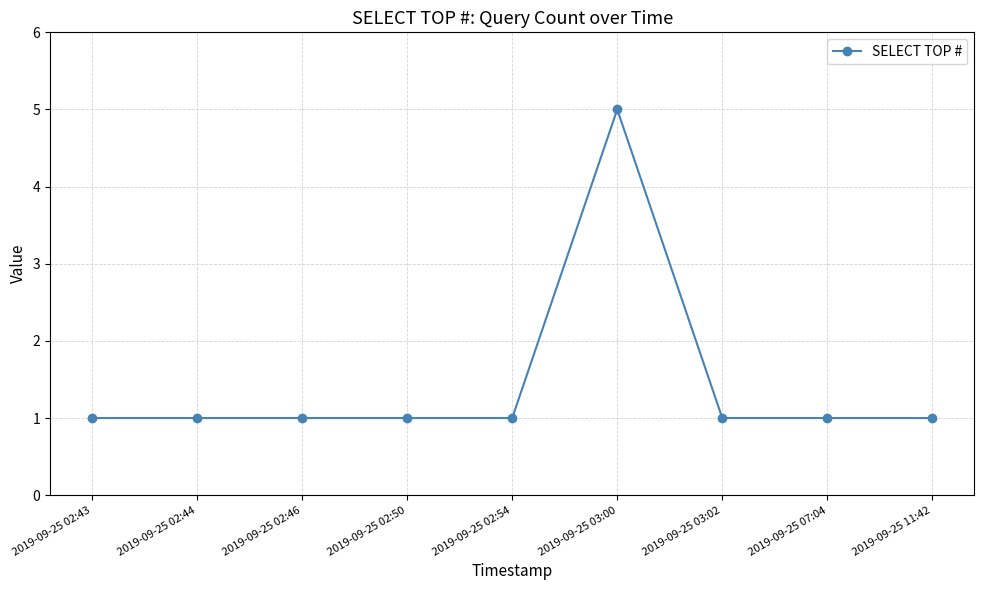

Is it true that the value at 2019-09-25 11:42 is 1?

True